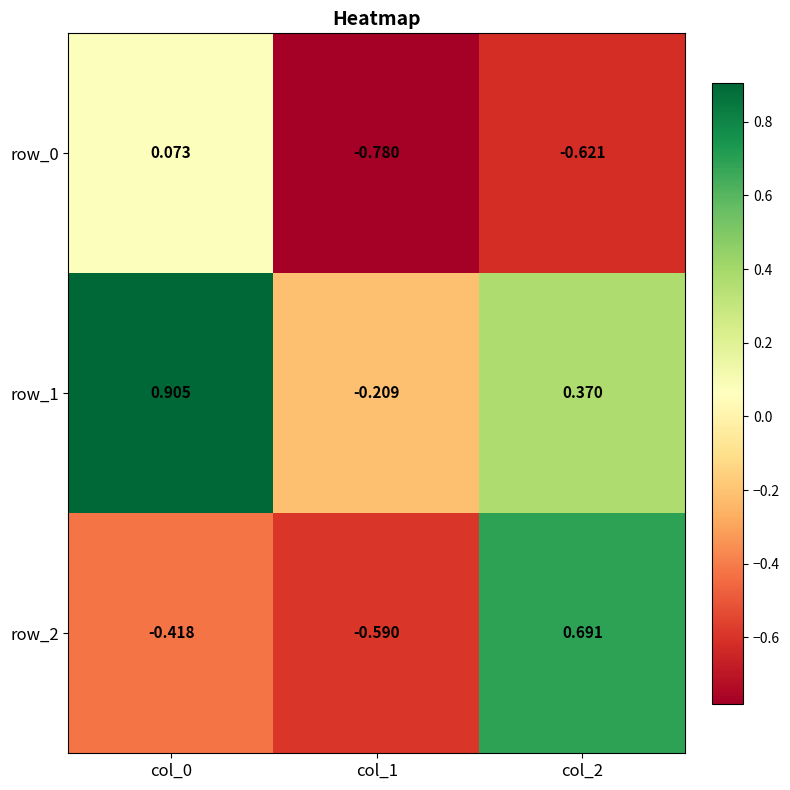

Is the value of row_0 at col_2 greater than the value of row_1 at col_0?

No